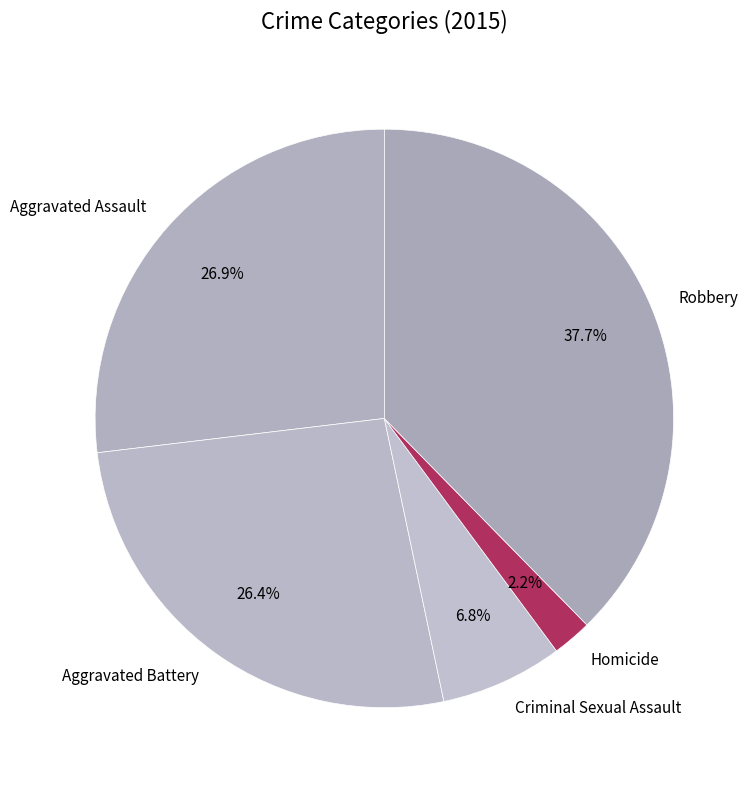

Do Homicide and Aggravated Battery together represent more than half of the pie?

No